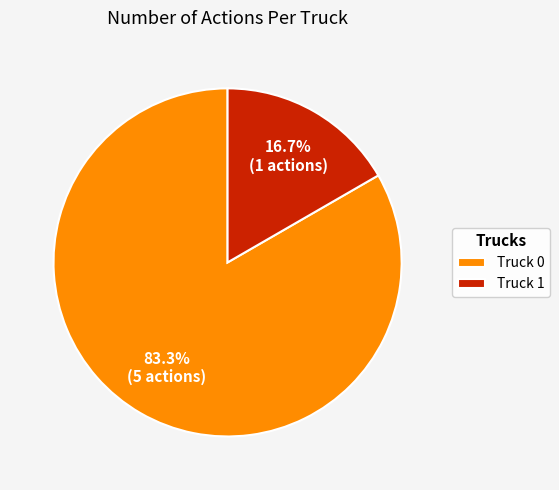

The Truck 1 slice represents 4% of the pie. True or false?

False